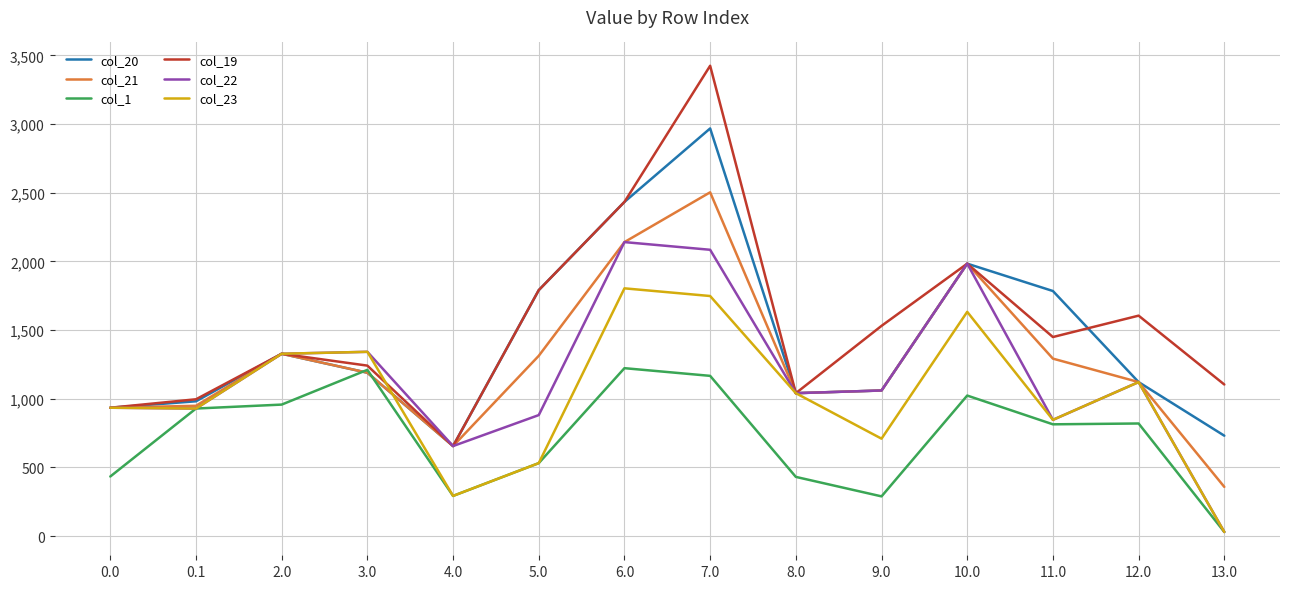

How many lines are shown in the chart?

6